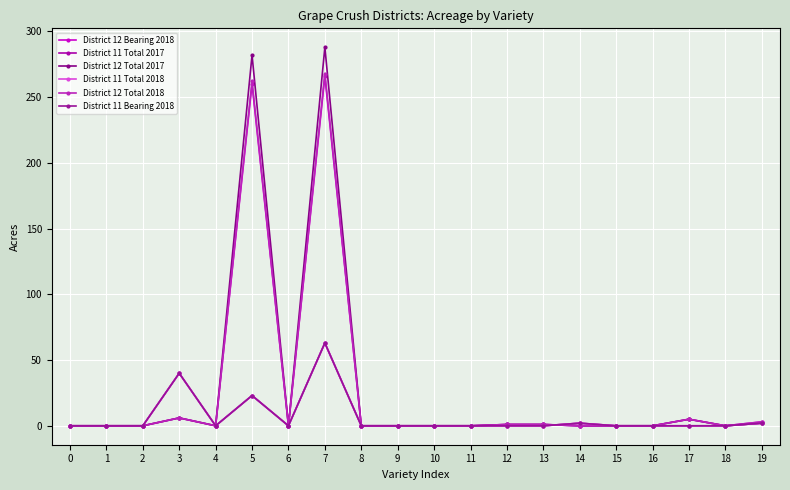

What is the sum of all District 12 Total 2018 values?

546